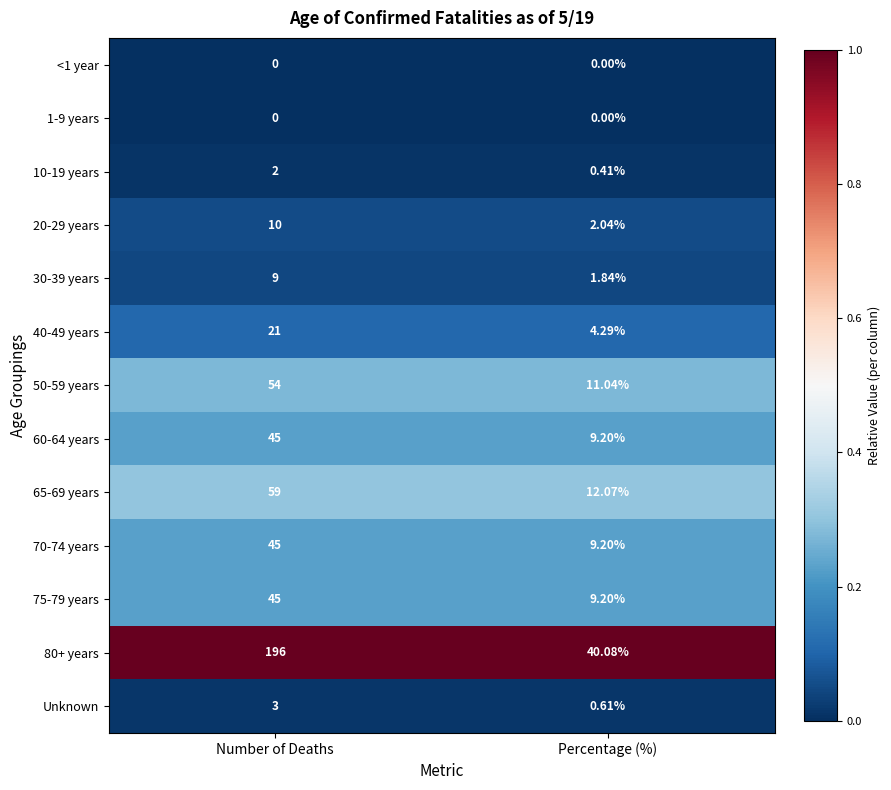

At how many categories does at least one series exceed 0?

2